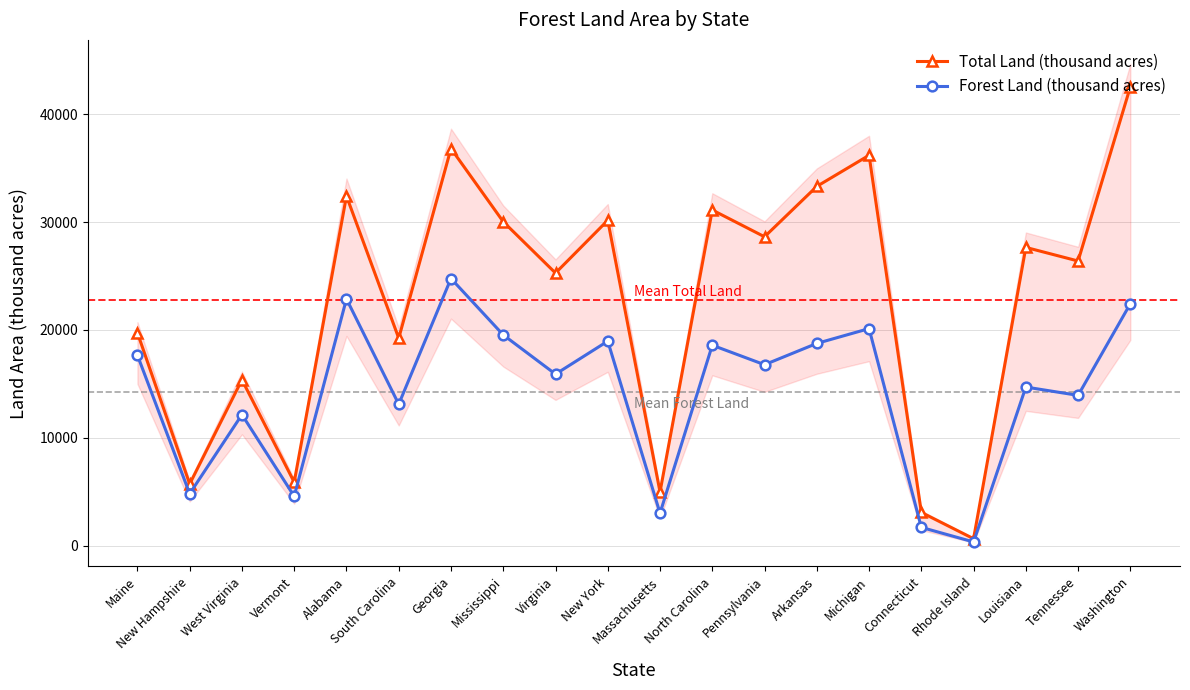

True or false: Total Land (thousand acres) has more than 2 points higher than both neighbors.

True